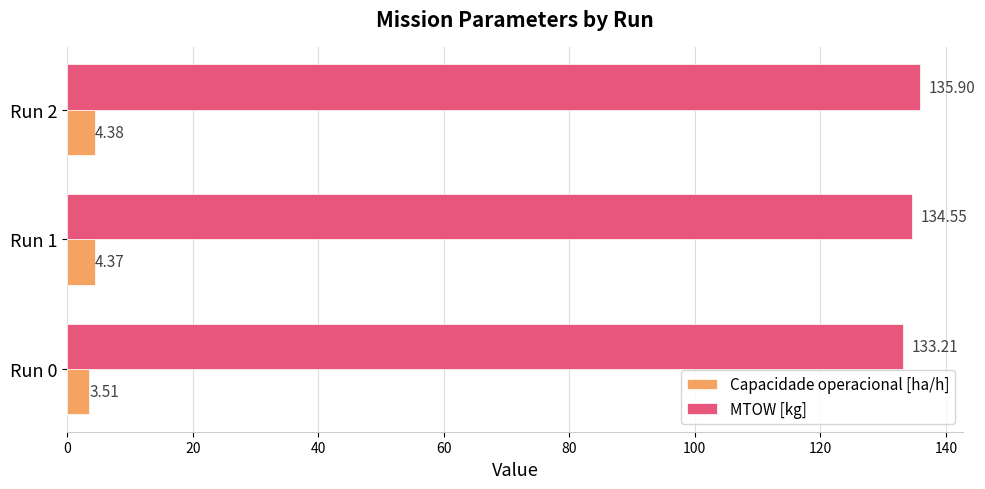

Is the value of MTOW [kg] at Run 0 greater than the value of Capacidade operacional [ha/h] at Run 0?

Yes